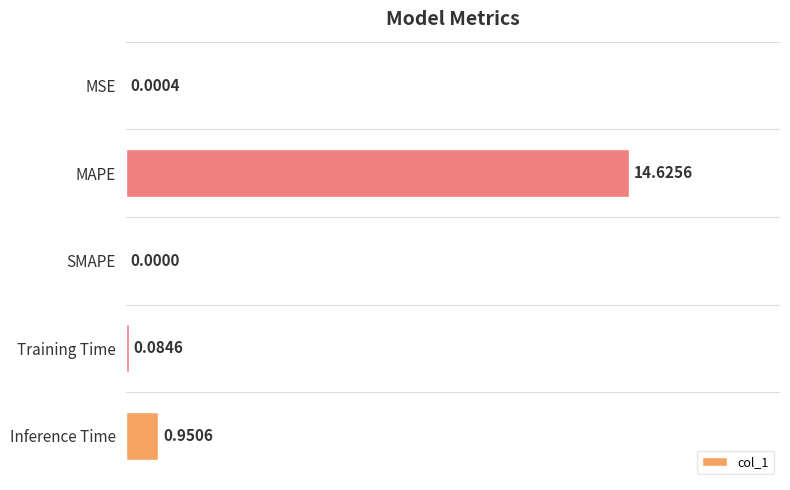

Are the bars horizontal?

Yes